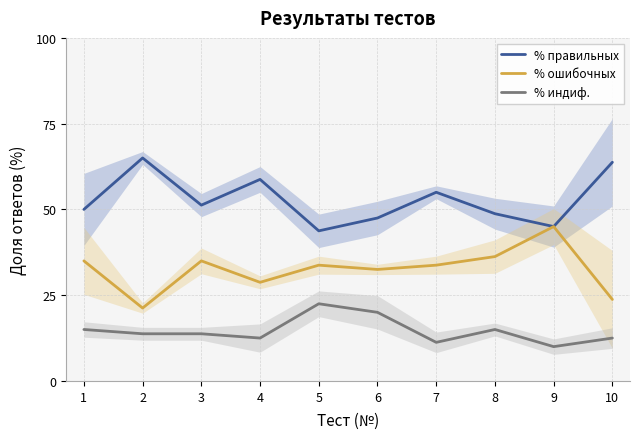

Is it true that % индиф. equals 11.2 at 7?

True